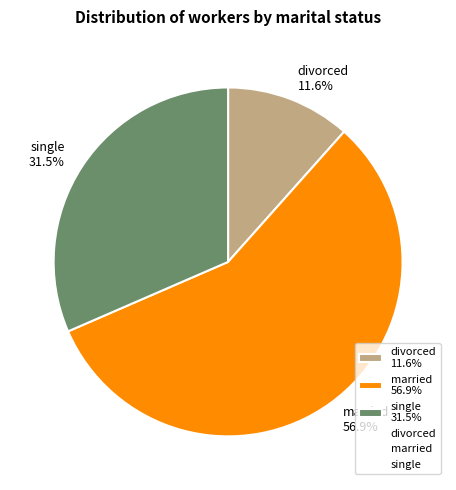

To the nearest percent, what is the average slice percentage?

33%